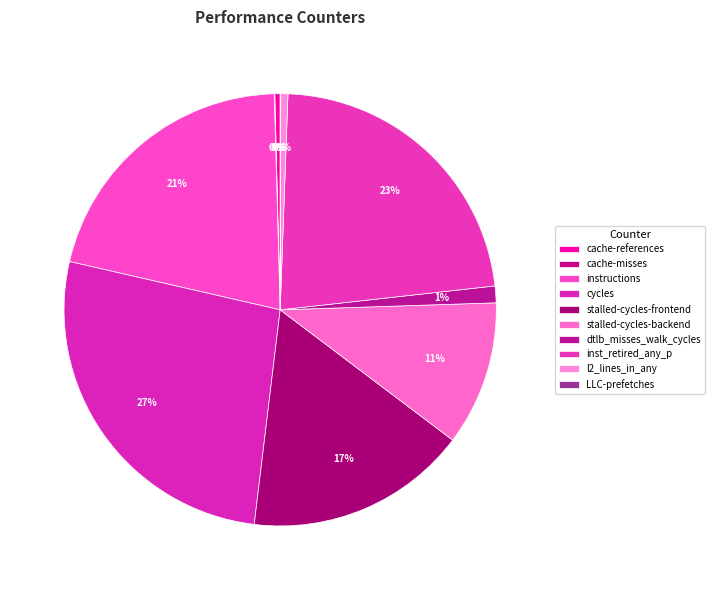

Does instructions represent more than half of the total?

No